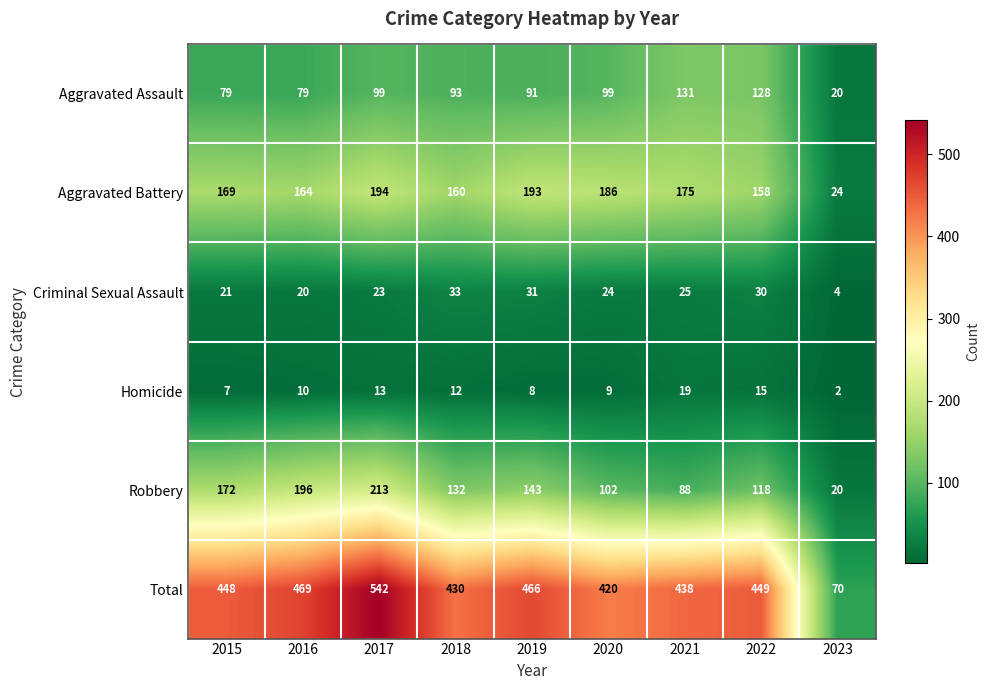

The value of Criminal Sexual Assault at 2017 is 32. True or false?

False